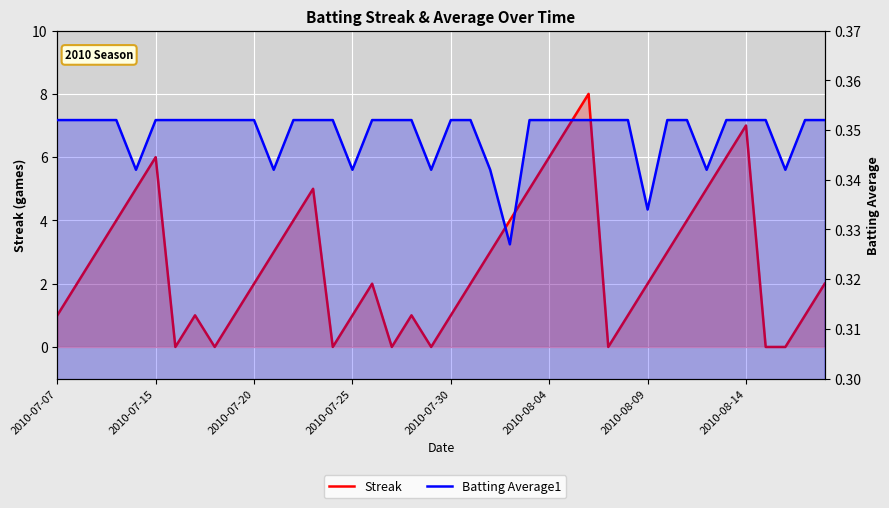

Which series has the largest total across all categories?

Streak